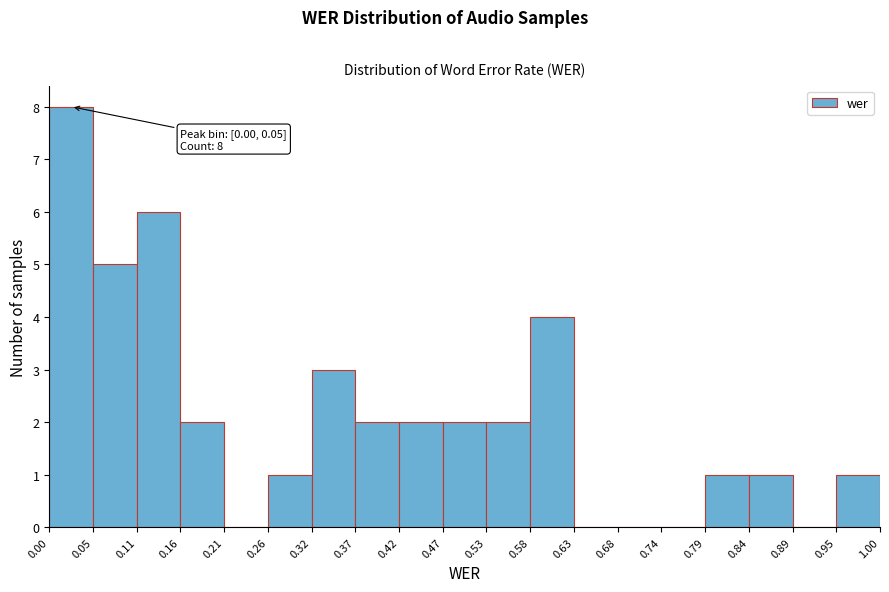

Which range on the x-axis has the tallest bar?

0.00 to 0.05